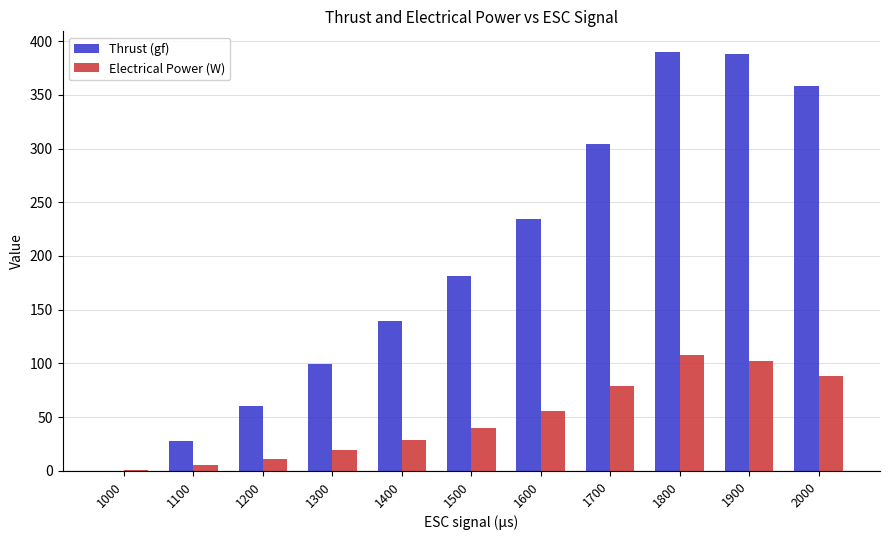

Reading left to right, what are all the values shown in this chart?

Thrust (gf): 0.2	27.6	60.4	99.5	139.6	181.3	234.8	304.5	389.5	387.6	358.5
Electrical Power (W): 0.5	5.4	11.2	19.5	29.2	40.3	56.1	78.9	108.3	101.9	88.2